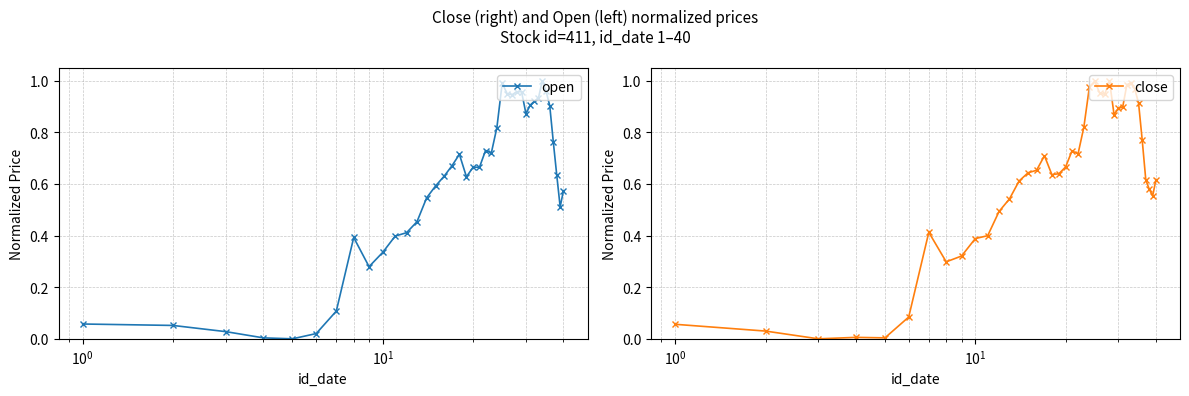

Rank the series by their maximum value, from highest to lowest.

open, close